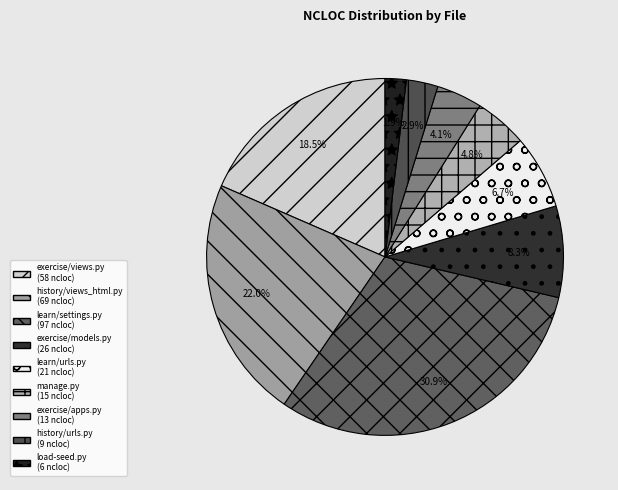

Which has a higher value, exercise/models.py or history/urls.py?

exercise/models.py